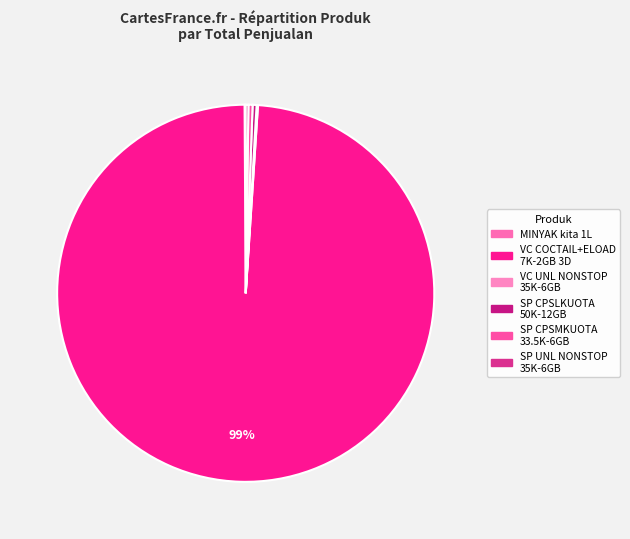

What is the smallest slice in the pie chart?

MINYAK kita 1L